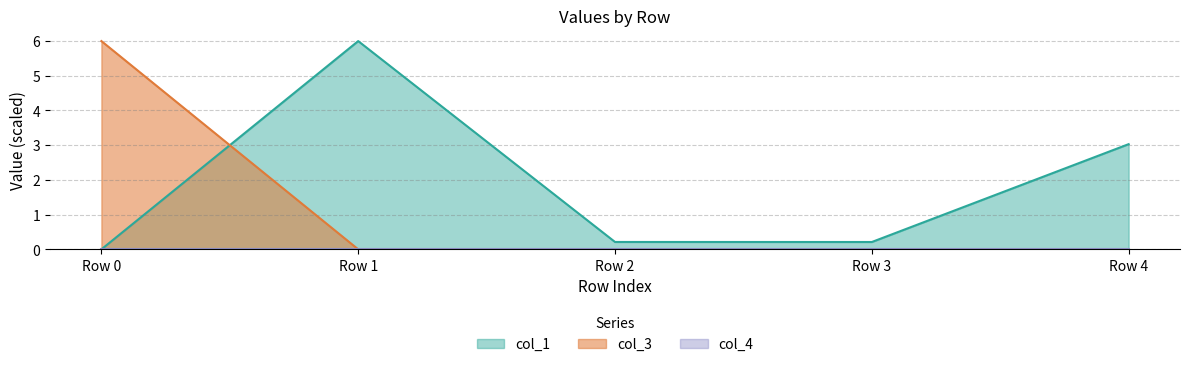

The col_3 series shows -3.0 at Row 1. True or false?

False